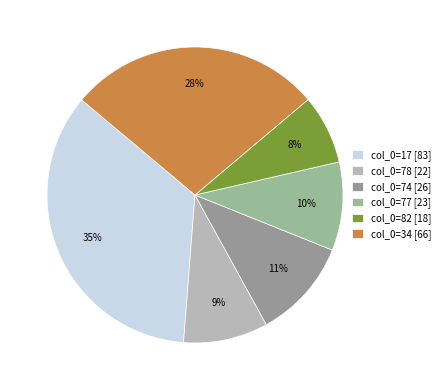

Which category has the smallest portion of the pie?

col_0=82 [18]